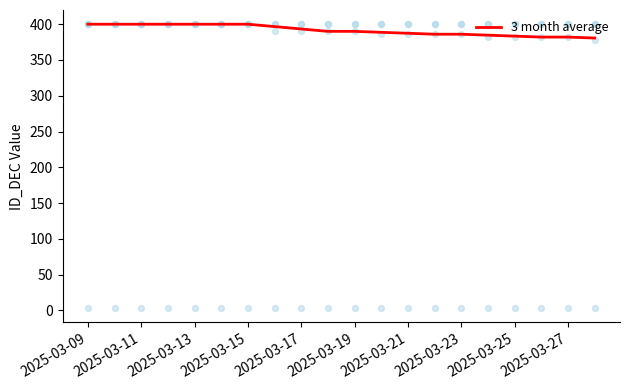

What is the minimum value for 3 month average?

380.7